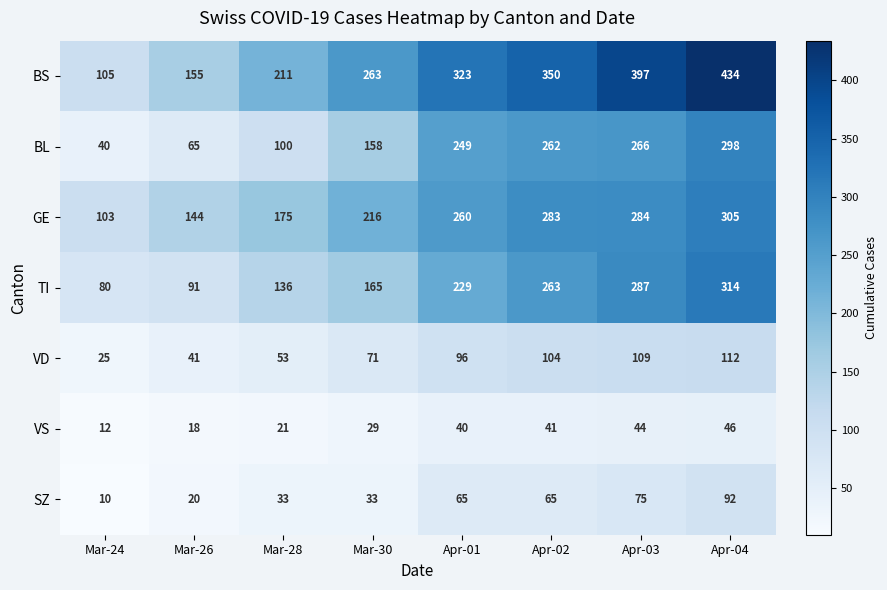

What is the difference between the highest and lowest values at Mar-26?

137